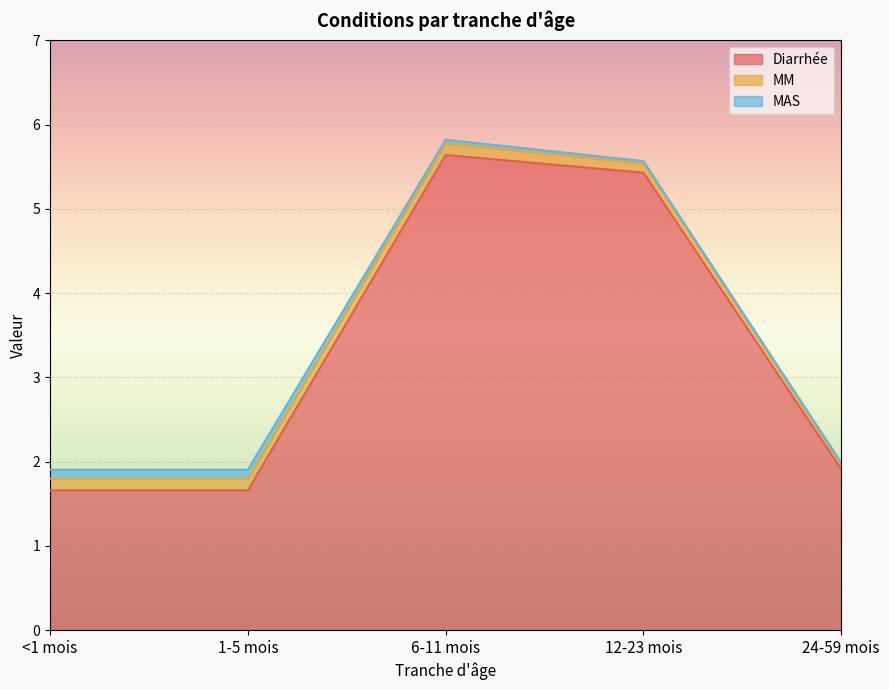

What is the label of the 1st point from the left?

<1 mois